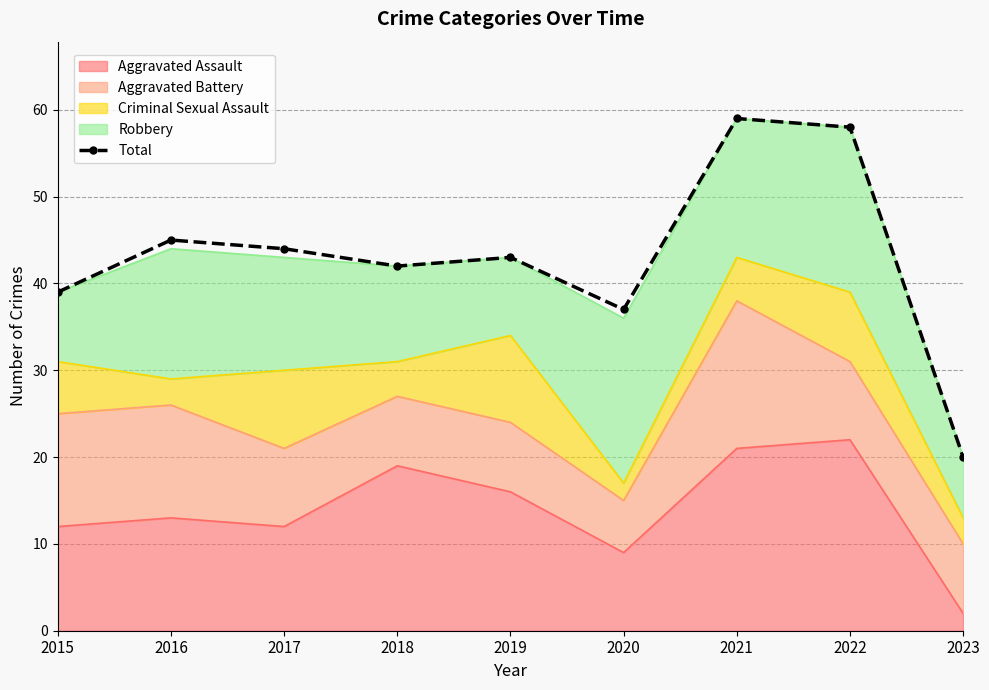

Rank the categories by value from highest to lowest.

2021, 2022, 2016, 2017, 2019, 2018, 2015, 2020, 2023